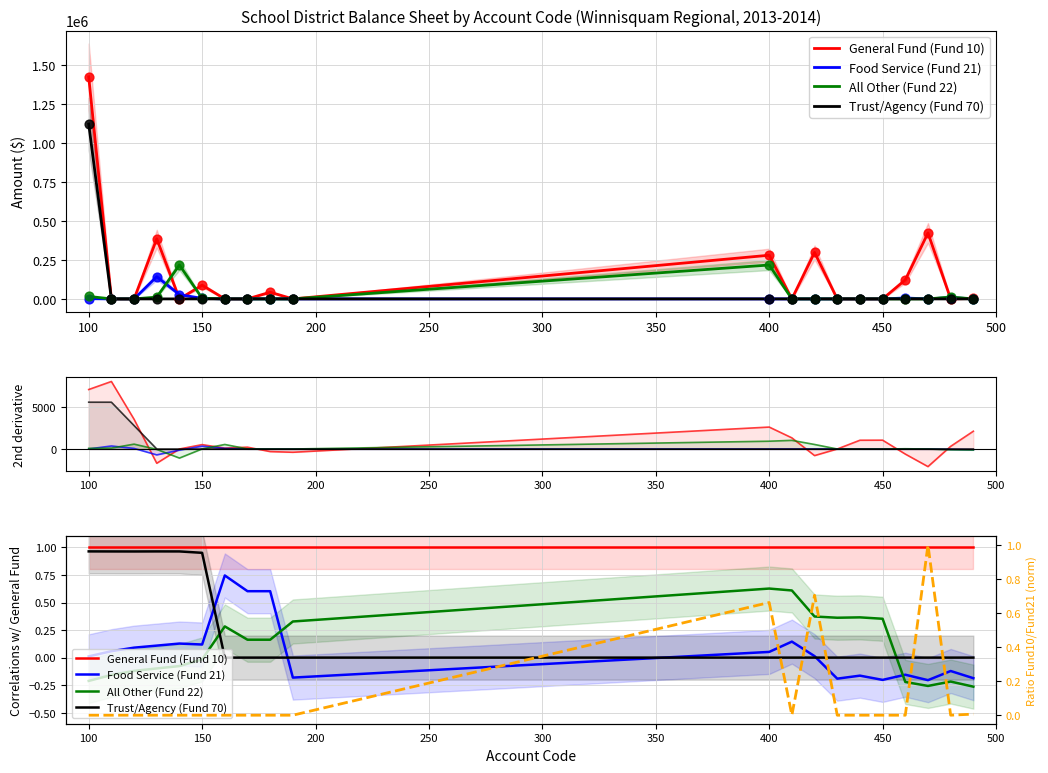

Which series contains the lowest Y value?

All Other (Fund 22)